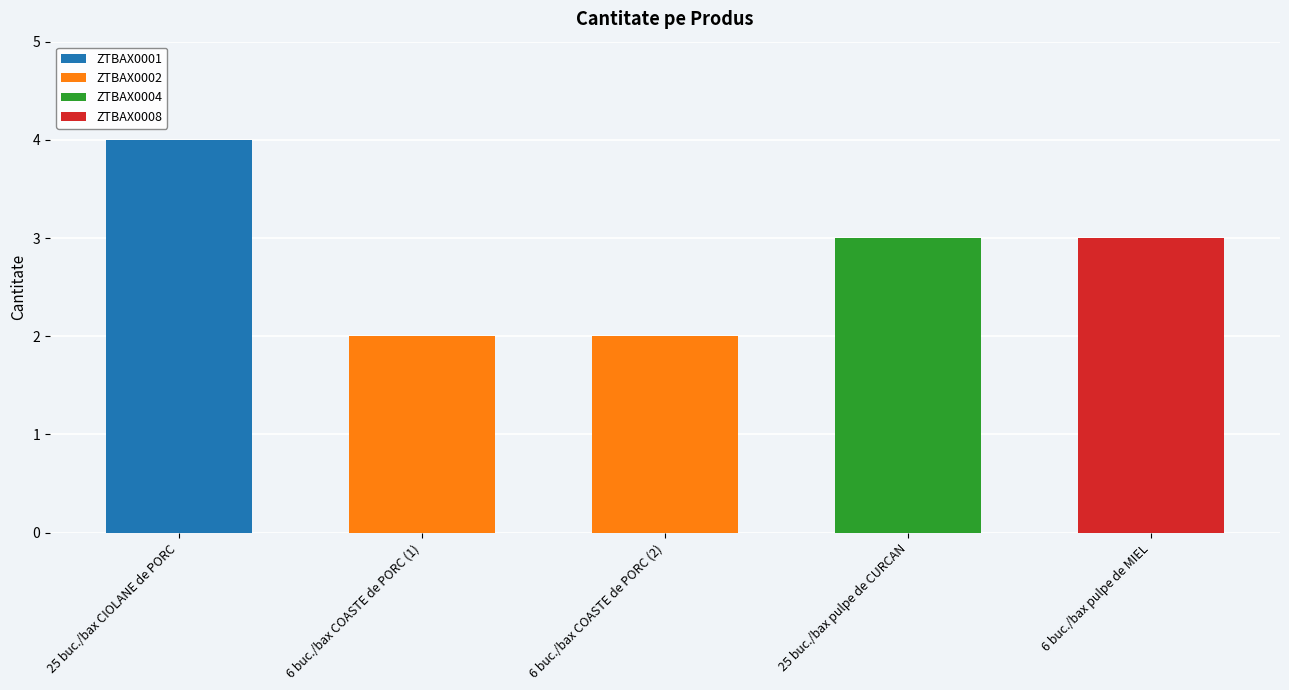

The value of ZTBAX0001 at 6 buc./bax pulpe de MIEL is 0. True or false?

True